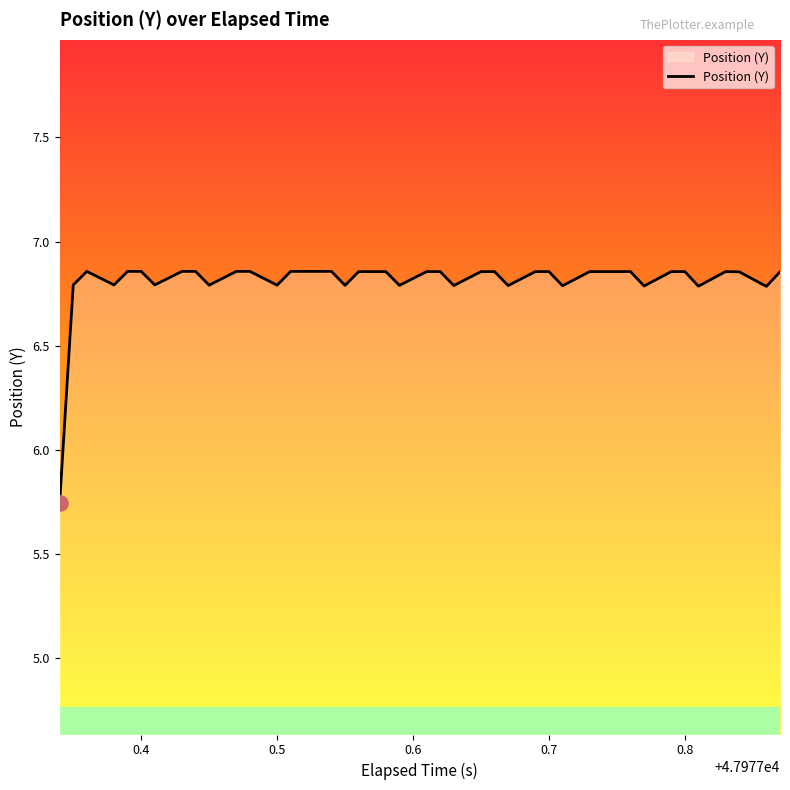

What is the difference between the maximum and minimum values?

1.1